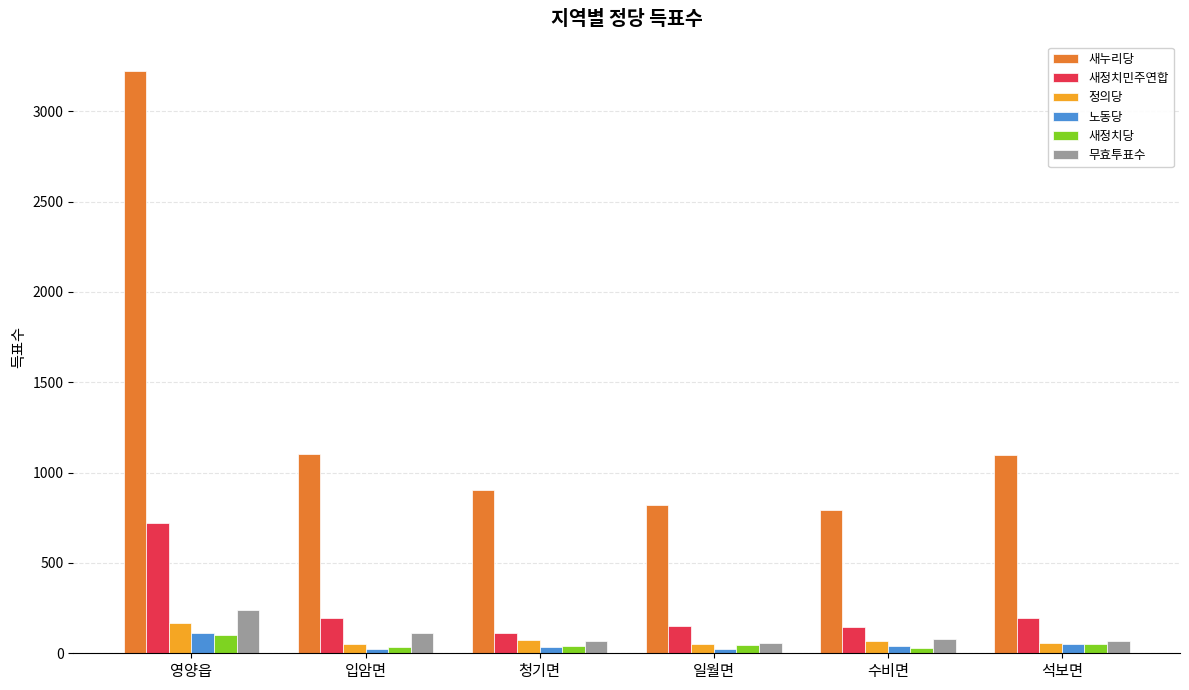

At which label does 노동당 first exceed 42?

영양읍